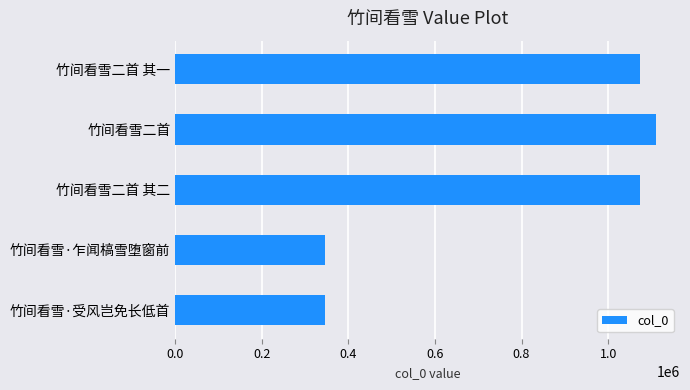

The value at 竹间看雪二首 is 1110528. True or false?

True